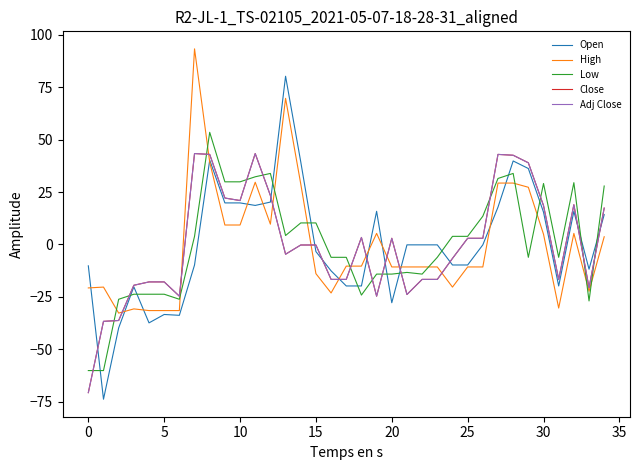

What is the difference between the maximum and second lowest values in the High series?

124.8